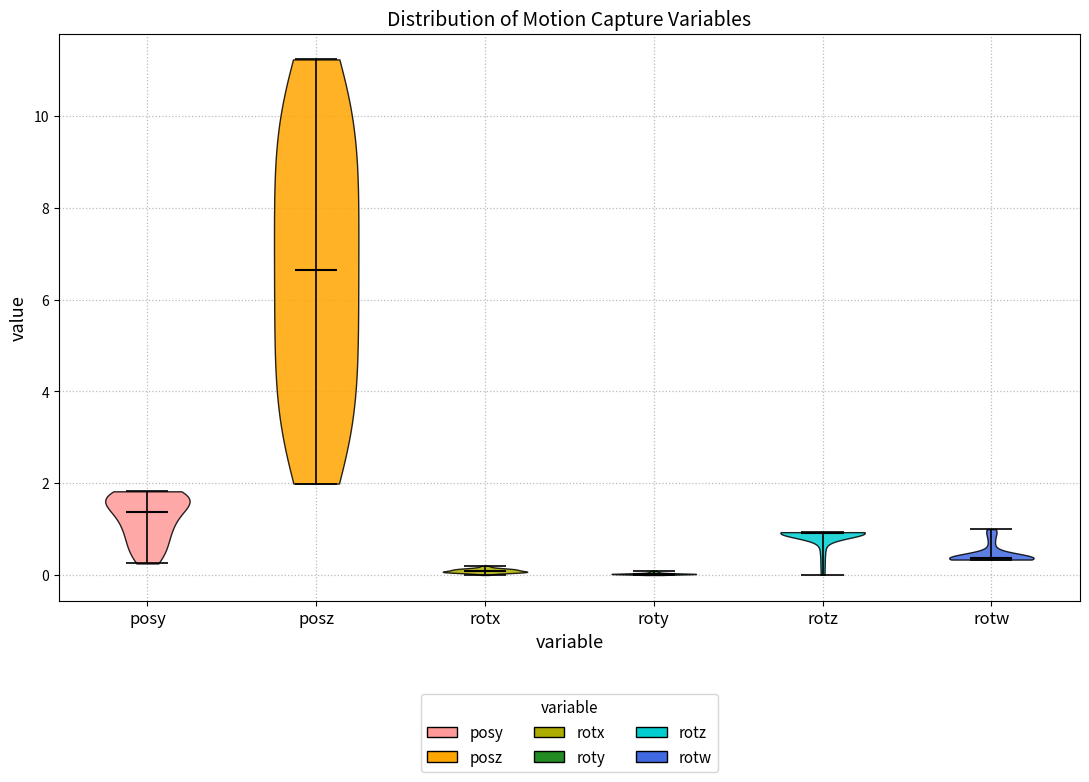

Reading left to right, read every violin against the y-axis: where its median line is, and the lowest and highest points it reaches. The values are not printed on the chart, so give them approximately, as read against the axis.

posy: median line 1.4, lowest point 0.2, highest point 1.8
posz: median line 6.6, lowest point 2.0, highest point 11.2
rotx: median line 0.0, lowest point 0.0, highest point 0.2
roty: median line 0.0, lowest point 0.0, highest point 0.0
rotz: median line 1.0, lowest point 0.0, highest point 1.0
rotw: median line 0.4, lowest point 0.4, highest point 1.0